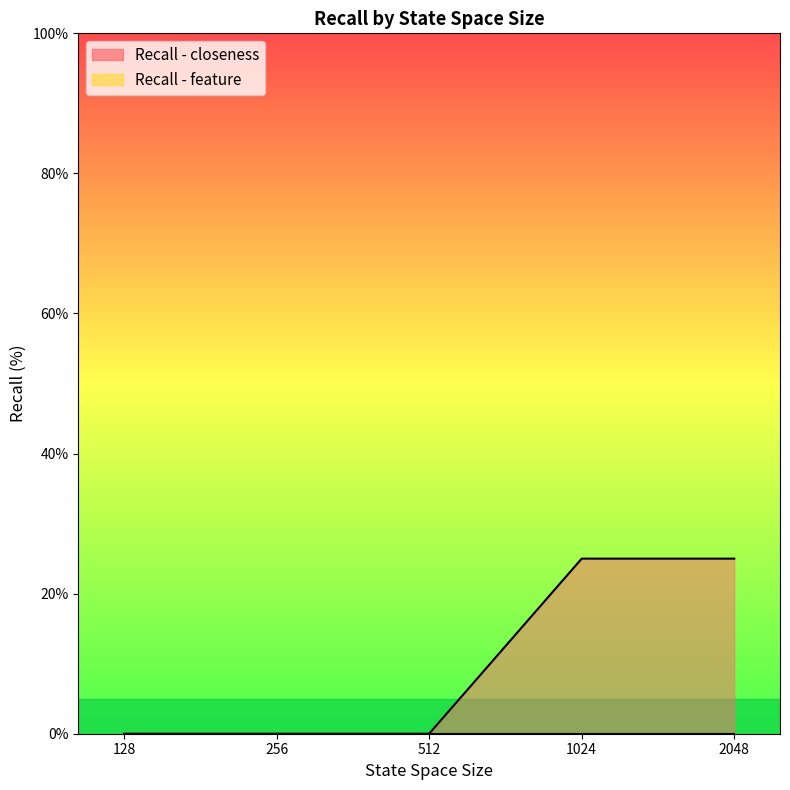

True or false: the data has more than 0 interior local peaks.

False